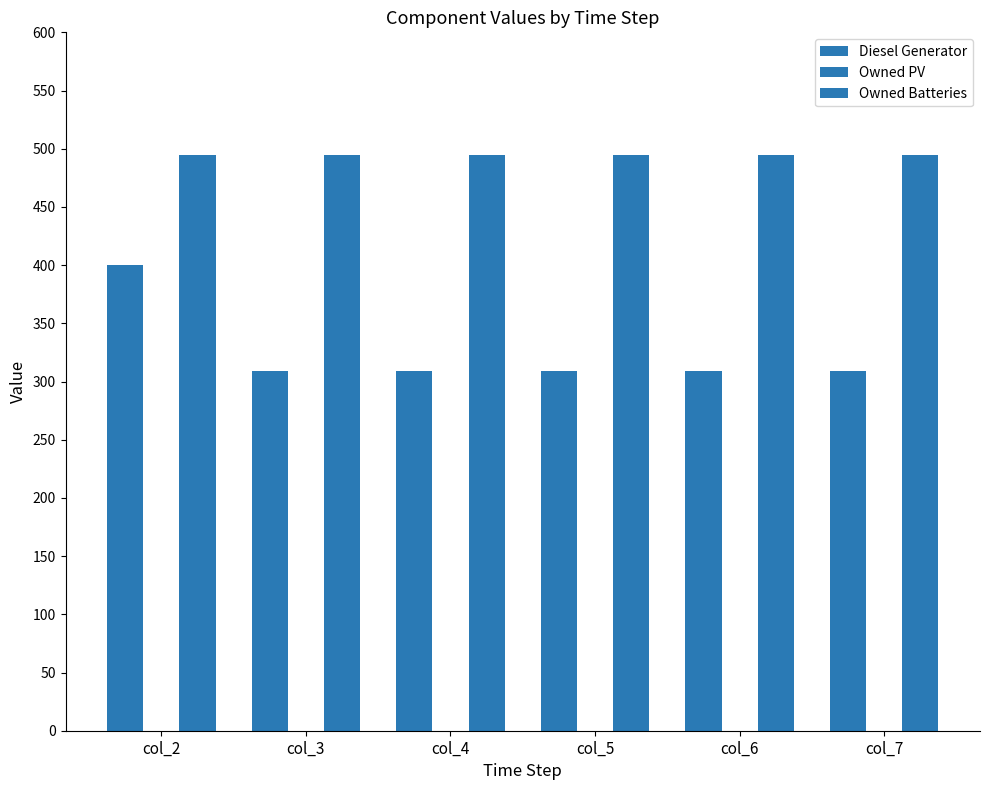

At which category is the sum across all series the highest?

col_2